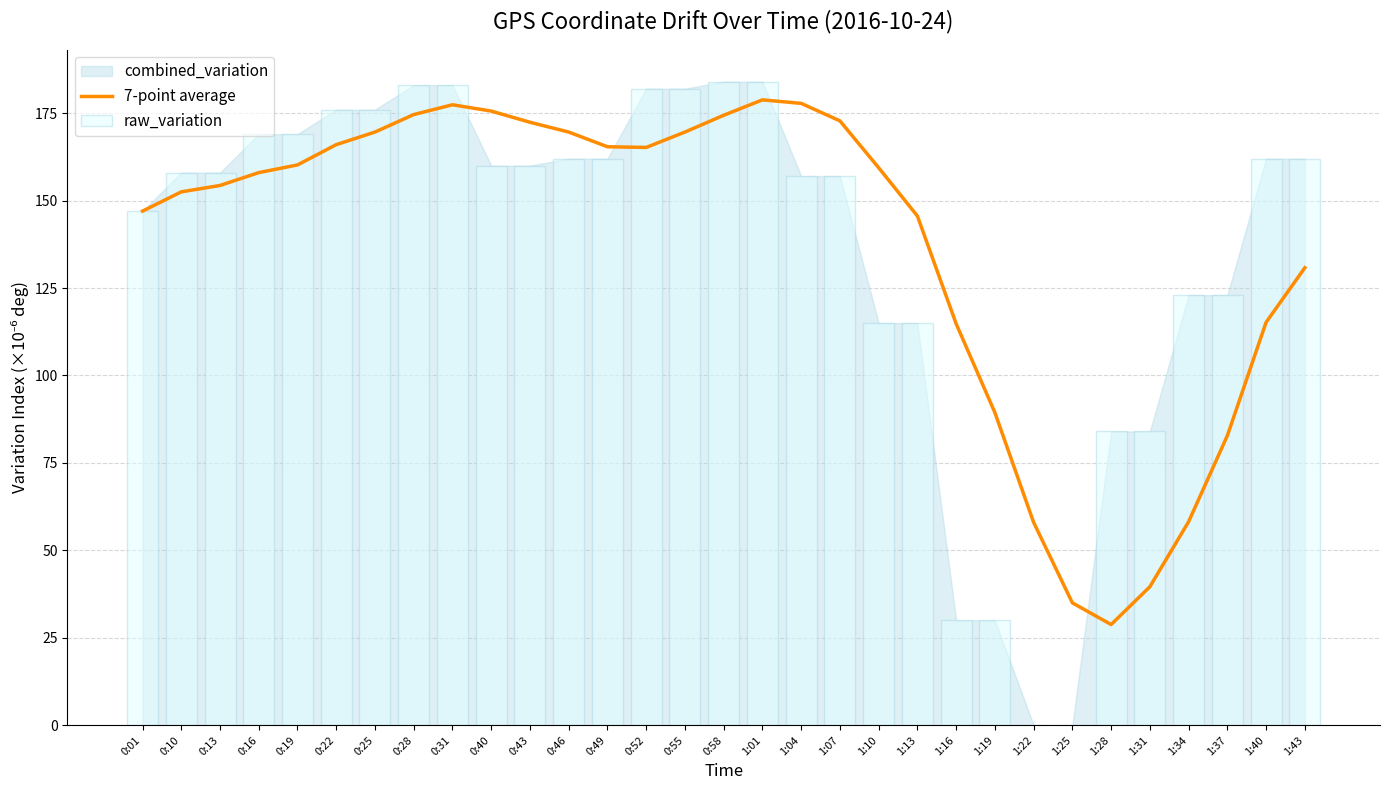

True or false: raw_variation has a value of 183.0 at 0:28.

True